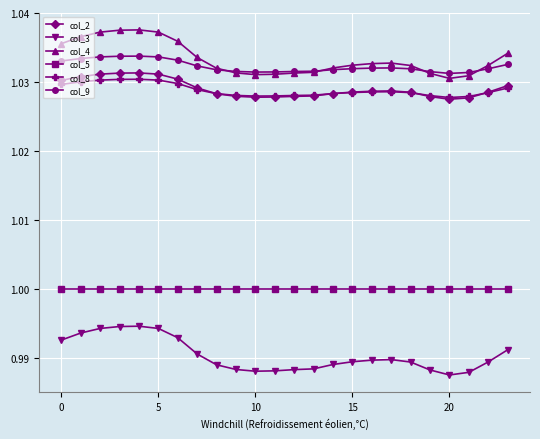

Which series has the largest total across all categories?

col_4